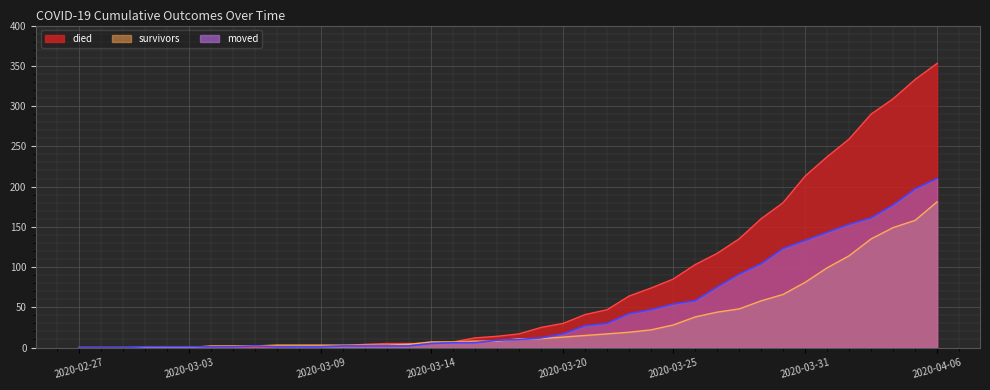

At which category is the sum across all series the highest?

2020-04-06